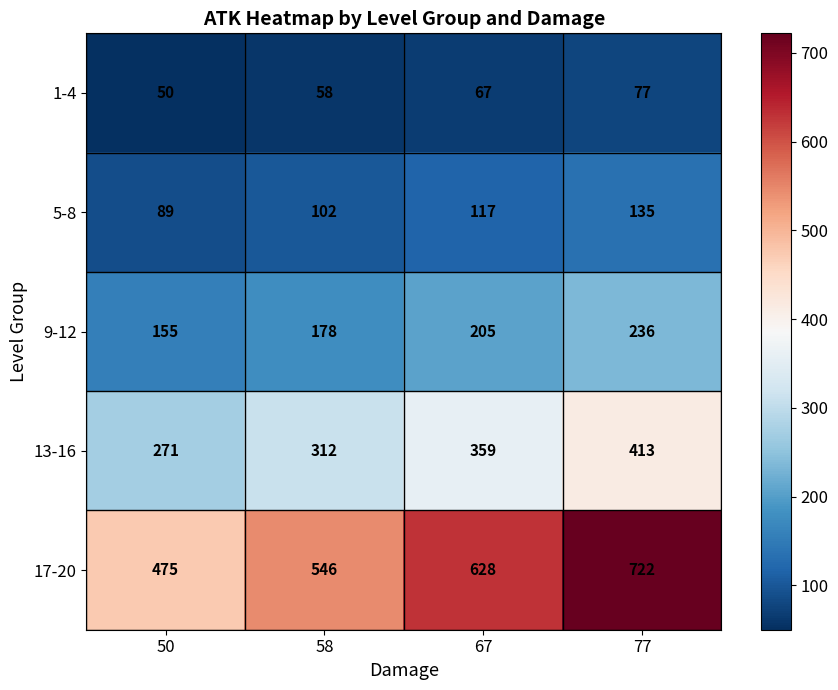

At which label is 1-4 closest to 63?

67